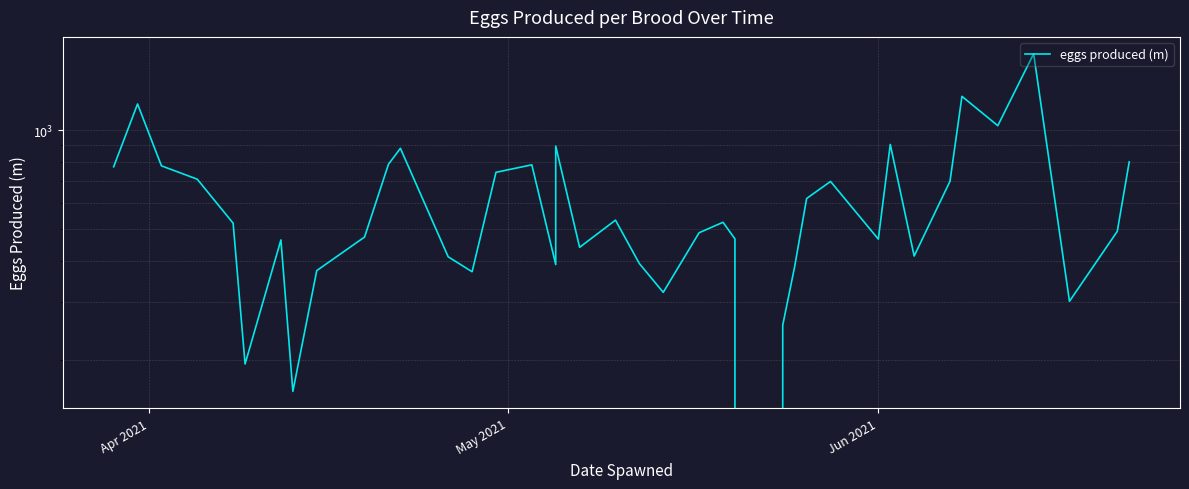

What is the value of the 8th point from the left?

160.0